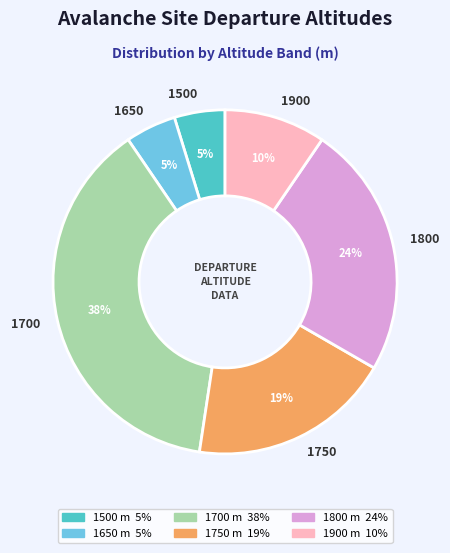

To the nearest percent, what is the average slice percentage?

17%